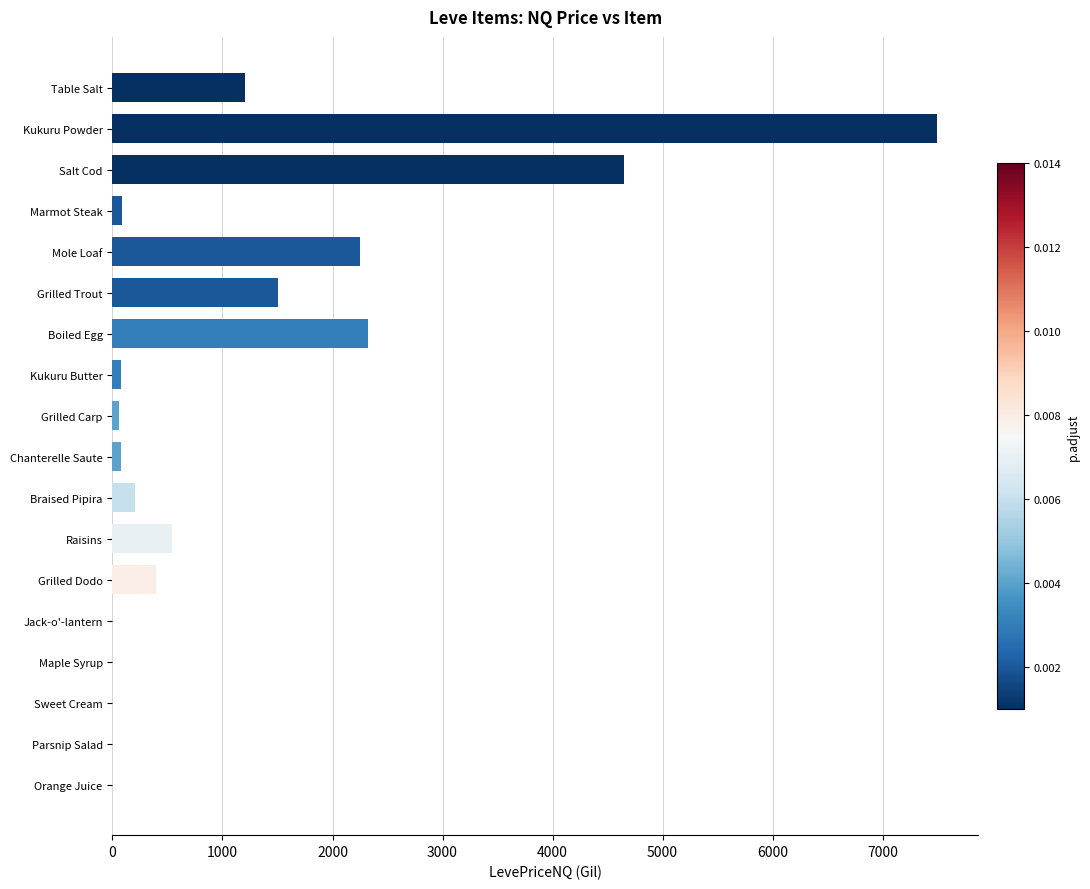

At which label is the value closest to 3747?

Salt Cod